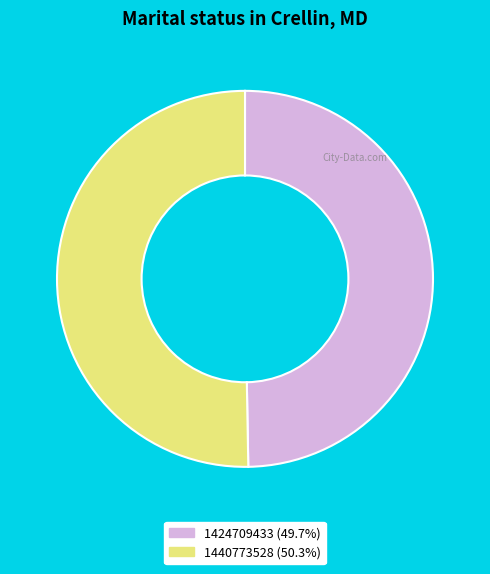

The 1440773528 slice represents 50% of the pie. True or false?

True